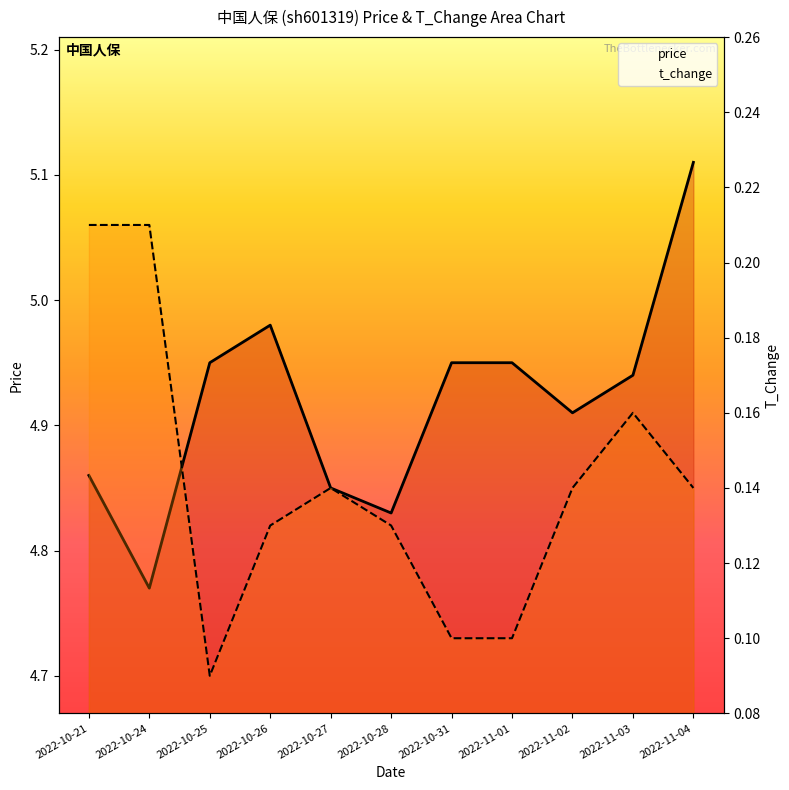

List the series in order of their peak value, highest first.

price, t_change